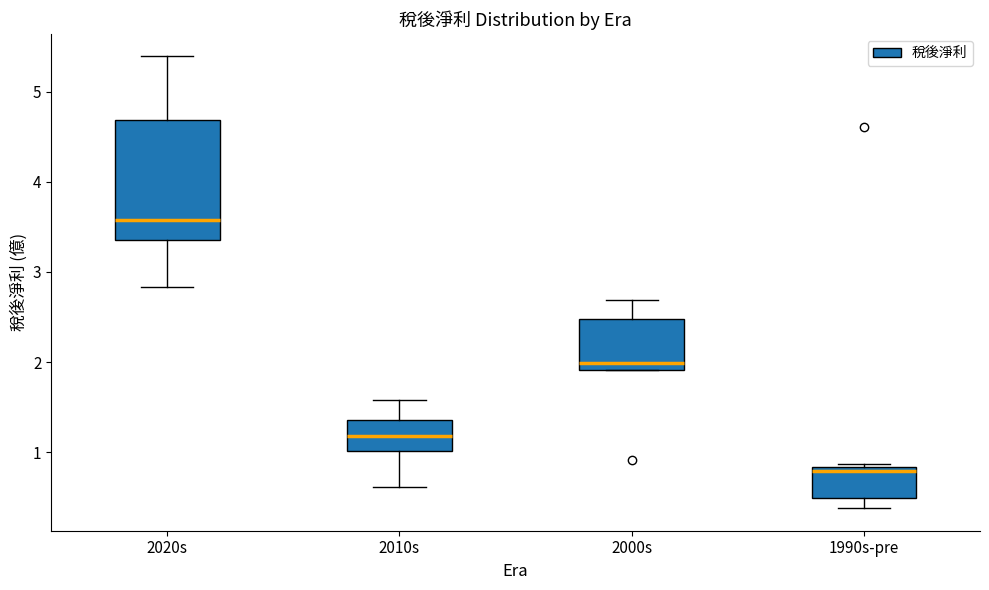

Which box has the highest median line?

2020s